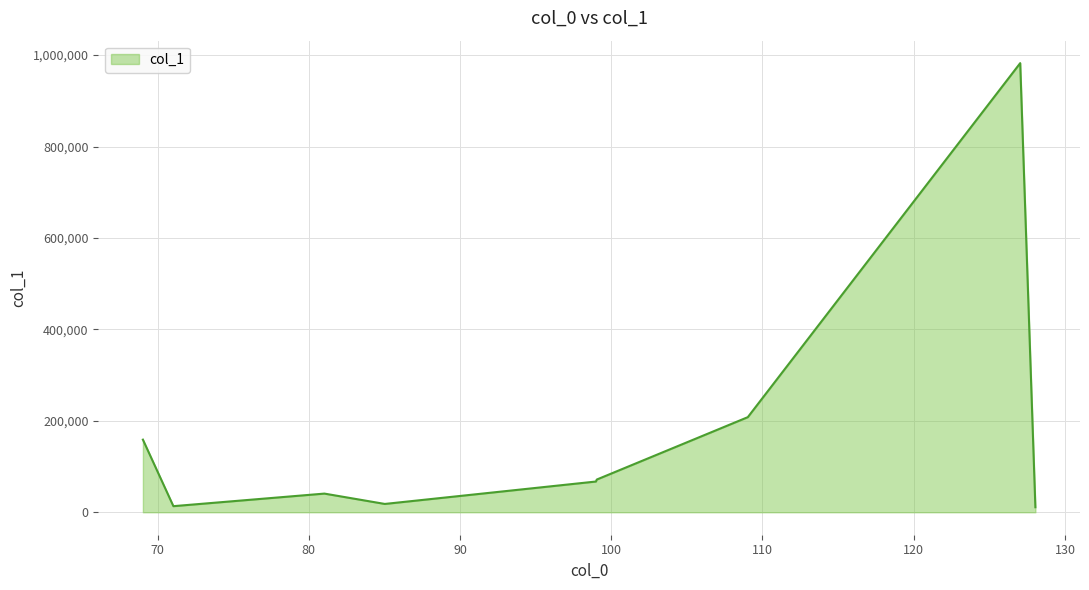

What is the maximum value shown in the chart?

982467.7